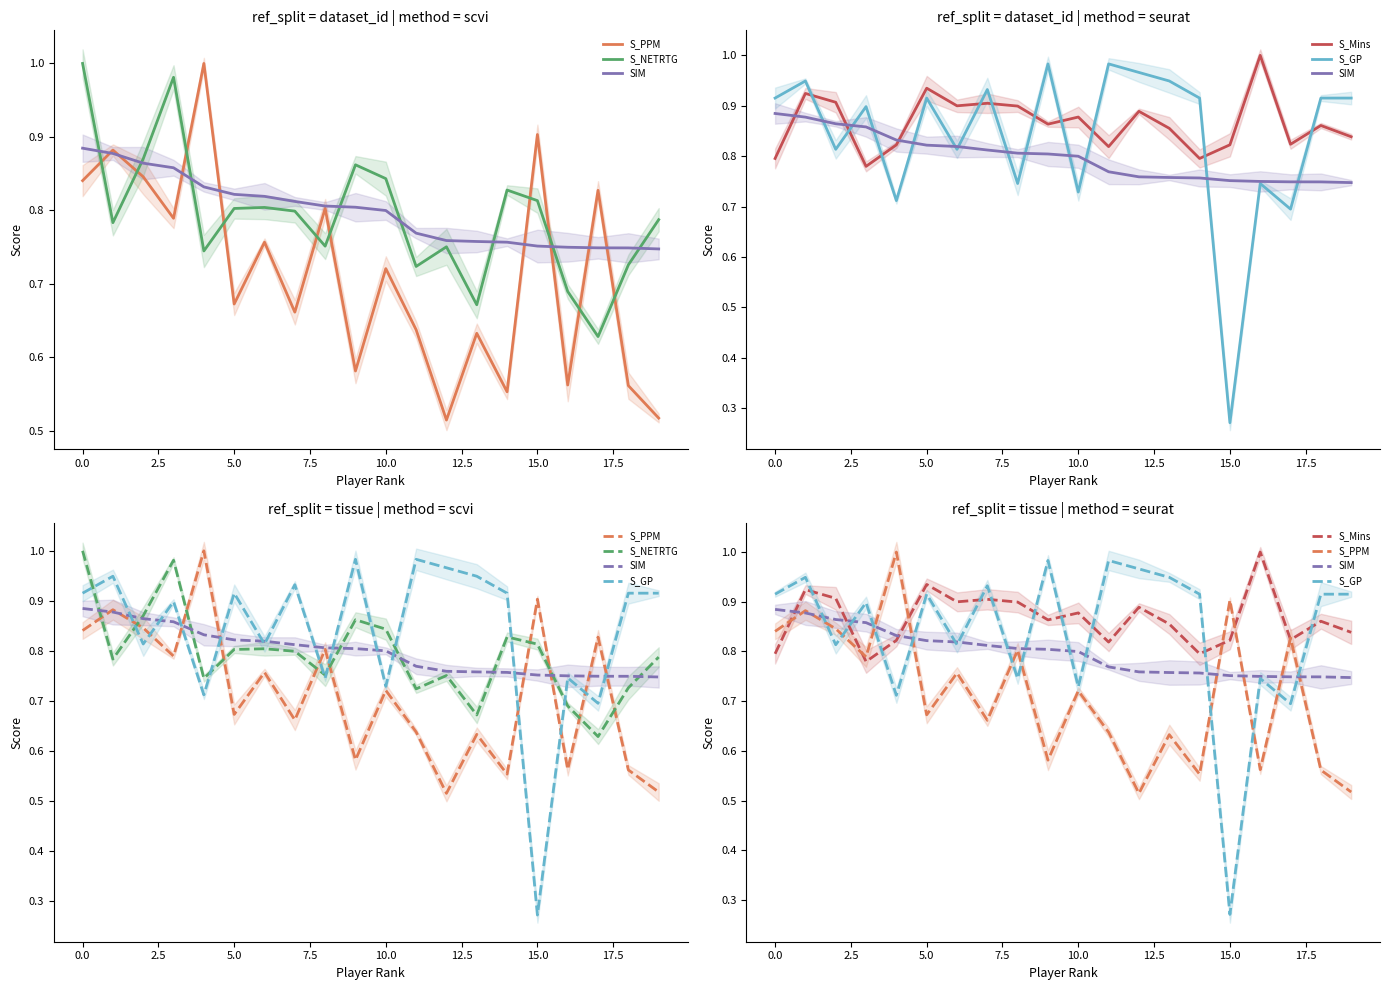

True or false: S_Mins and SIM cross at least once.

True